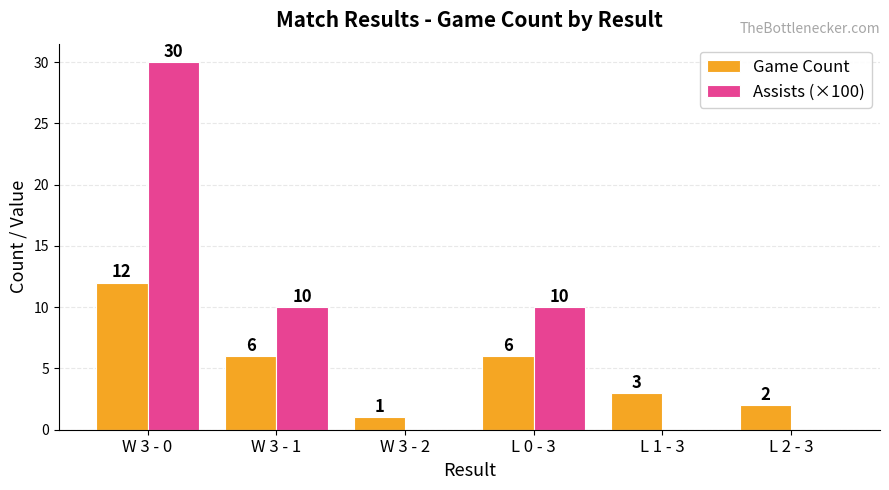

The value of Game Count at L 1 - 3 is 3. True or false?

True